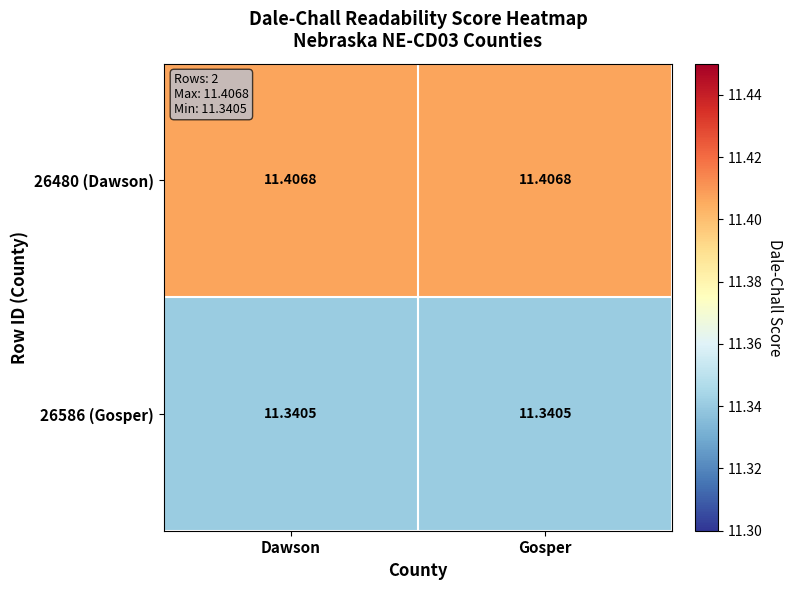

What is the difference between the highest and lowest values at Gosper?

0.1